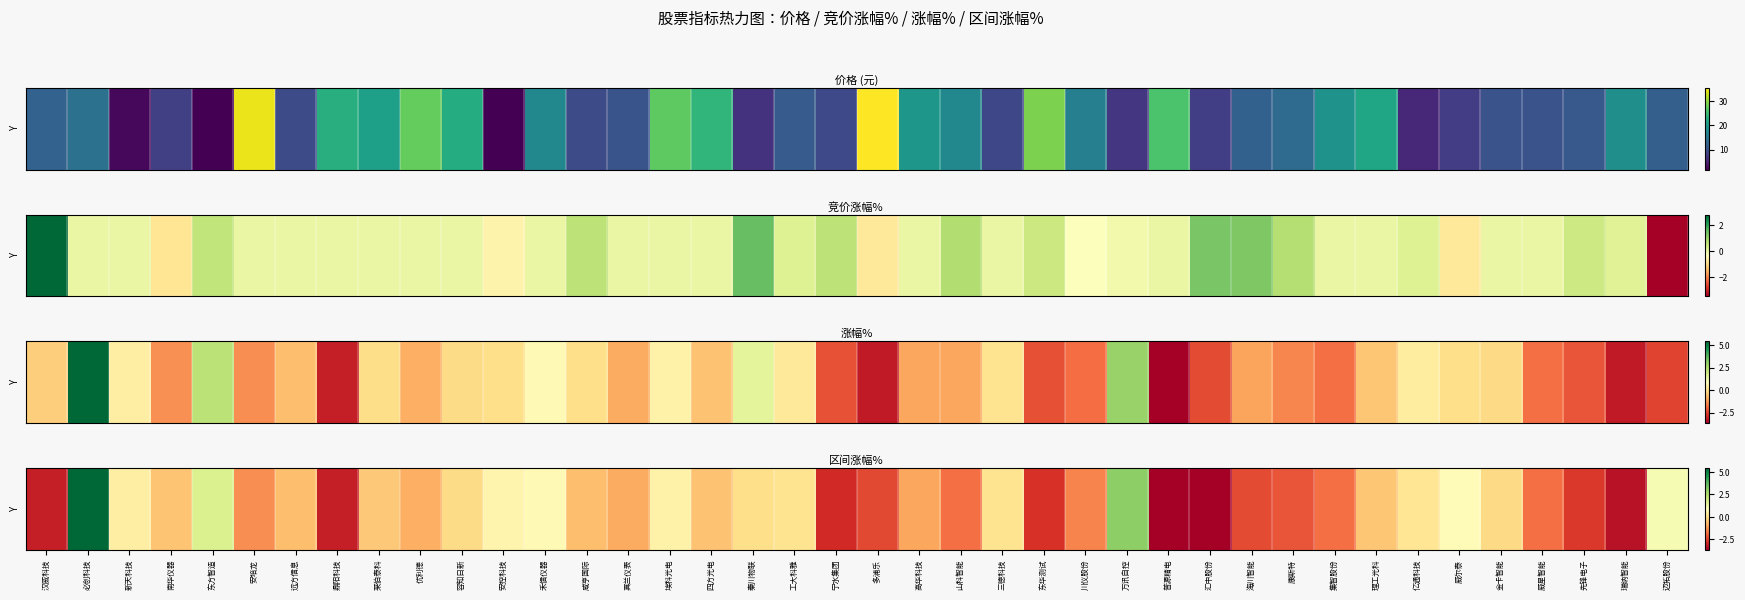

Rank the categories by value from highest to lowest.

必创科技, 万讯自控, 东方智造, 迈拓股份, 威尔泰, 禾信仪器, 安控科技, 埃科光电, 新天科技, 亿通科技, 三德科技, 工大科雅, 秦川物联, 容知日新, 金卡智能, 莱伯泰科, 理工光科, 南华仪器, 四方光电, 咸亨国际, 远方信息, 优利德, 真兰仪表, 高华科技, 安培龙, 川仪股份, 山科智能, 集智股份, 威星智能, 康斯特, 海川智能, 多浦乐, 先锋电子, 东华测试, 宁水集团, 汉威科技, 鼎阳科技, 瑞纳智能, 汇中股份, 普源精电